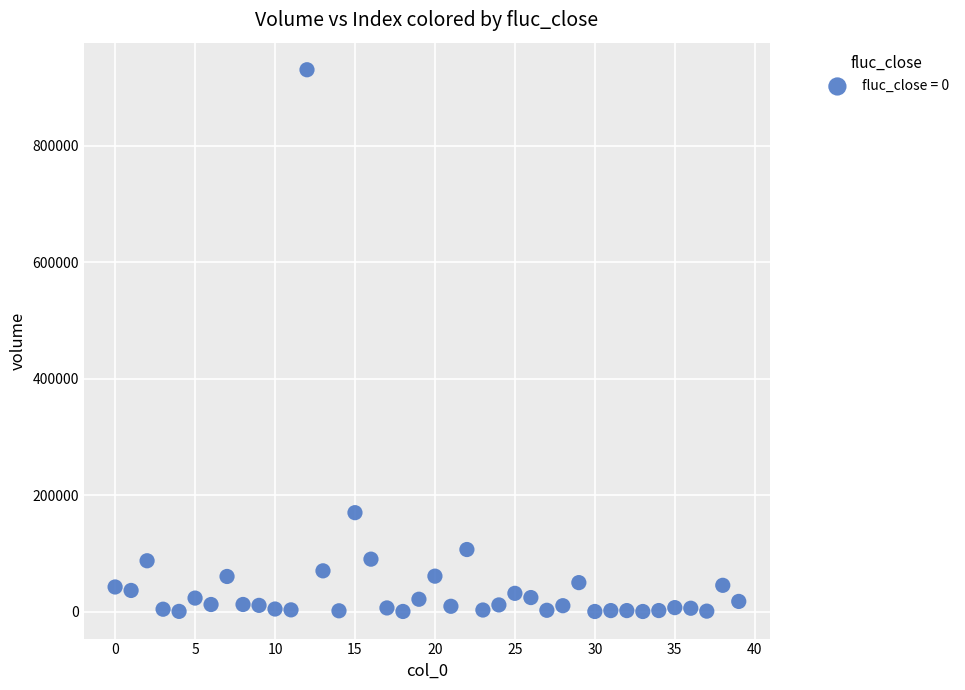

What is the range of Y values (max minus min)?

930054.6